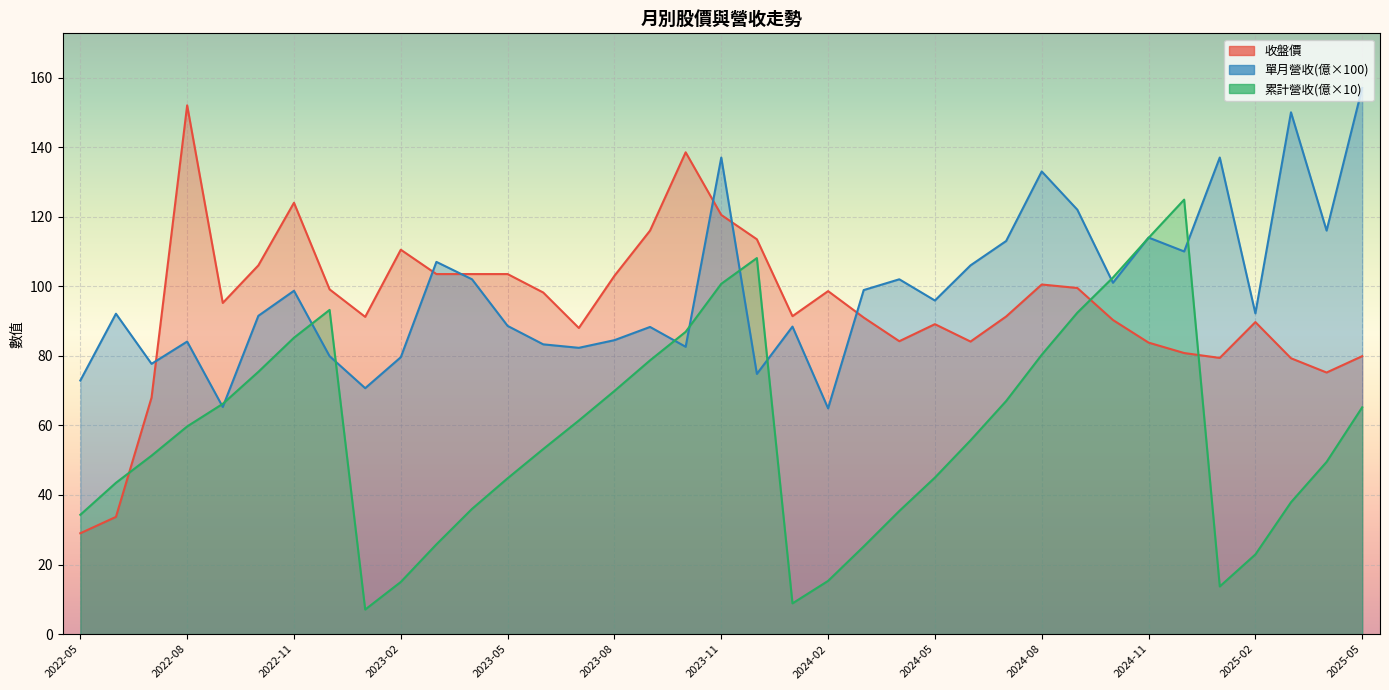

What value does the 收盤價 series have at 2024-07?

91.3